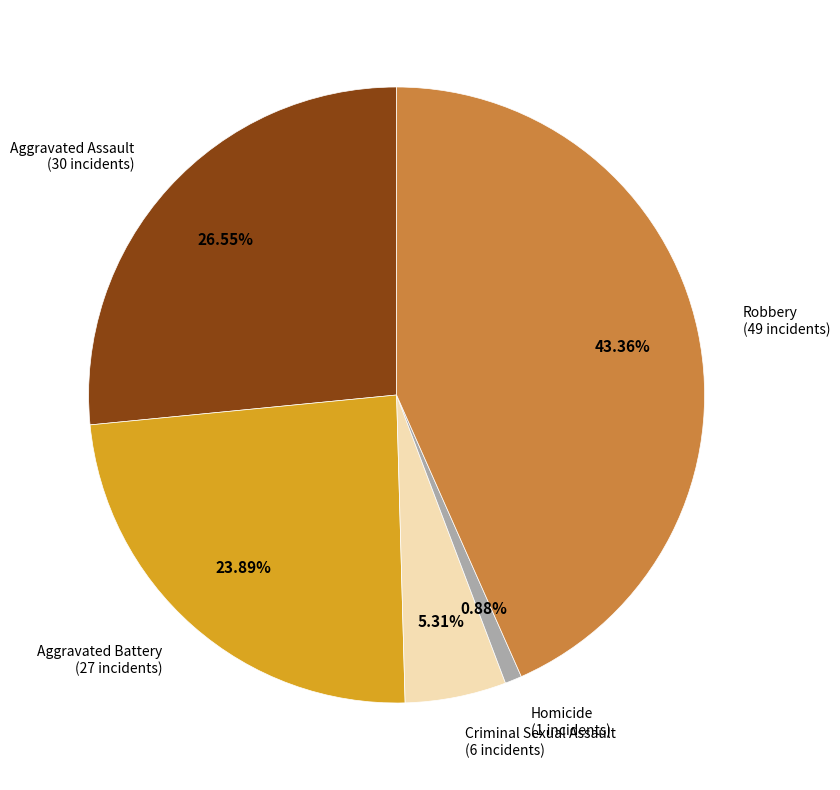

Is there any slice that represents more than half of the pie?

No